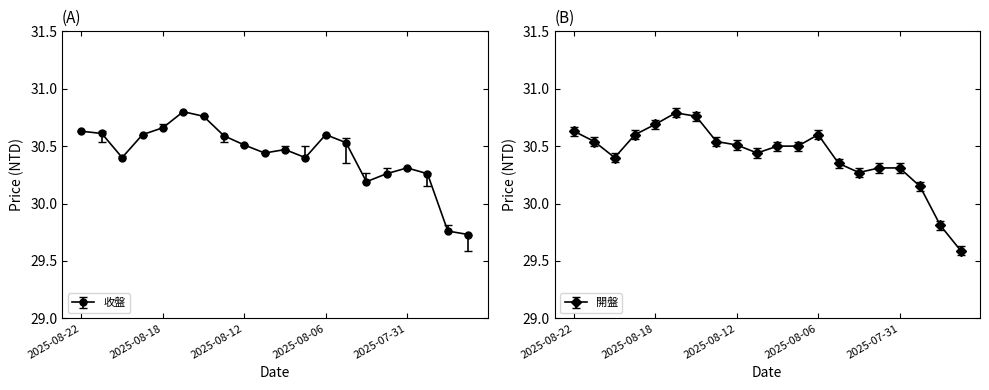

Is the value of 最高 at 2025-08-11 greater than the value of 最低 at 2025-08-18?

No